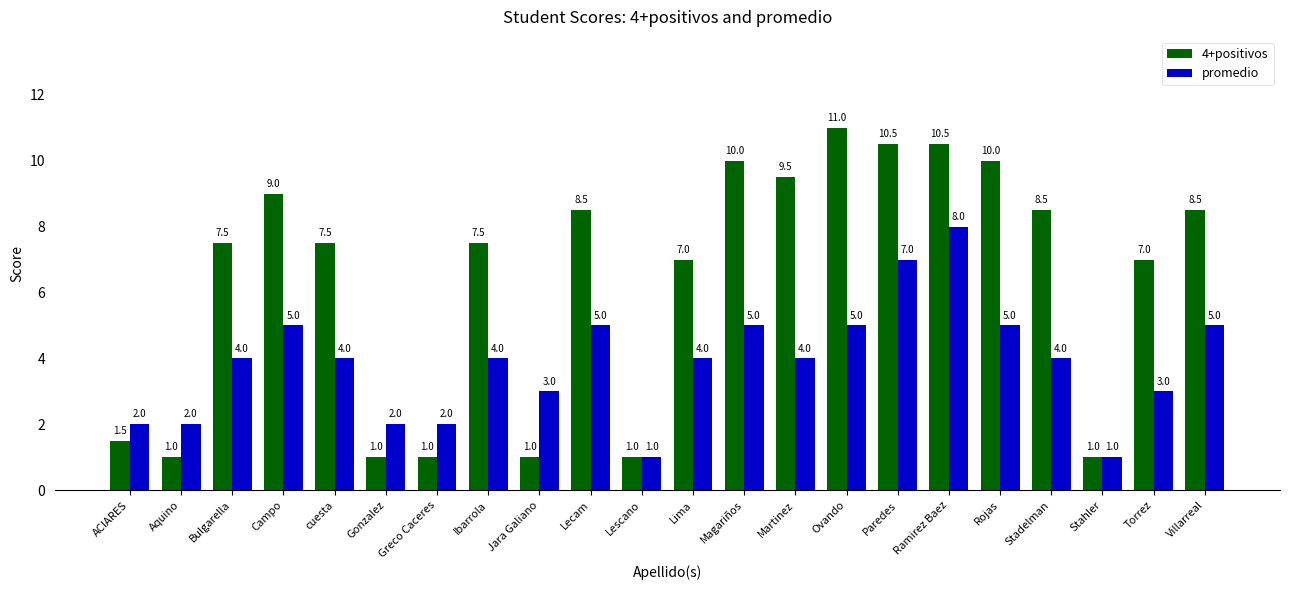

List the series in order of their peak value, lowest first.

promedio, 4+positivos